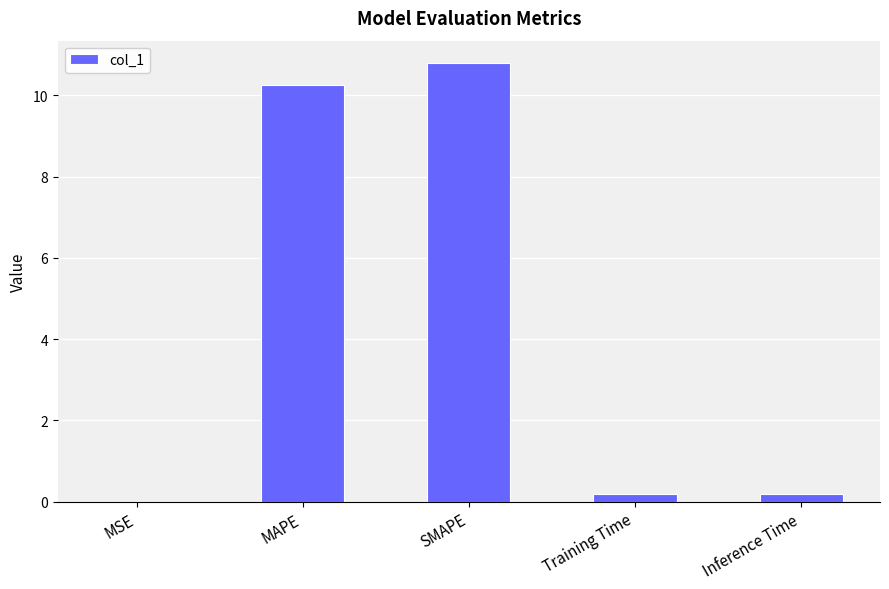

Which category has the highest value across all series?

SMAPE